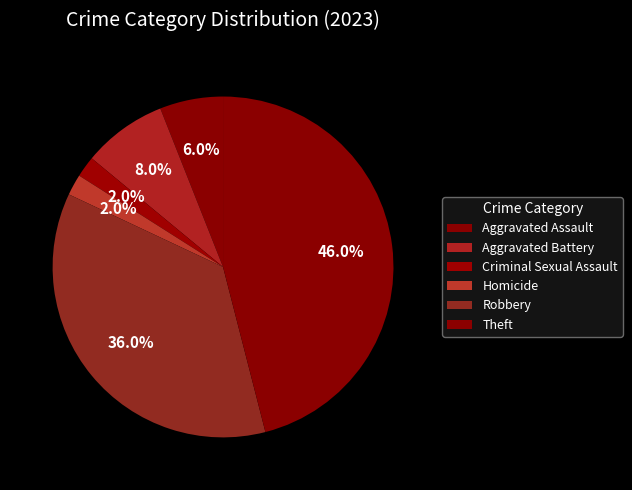

How many slices are in this pie chart?

6